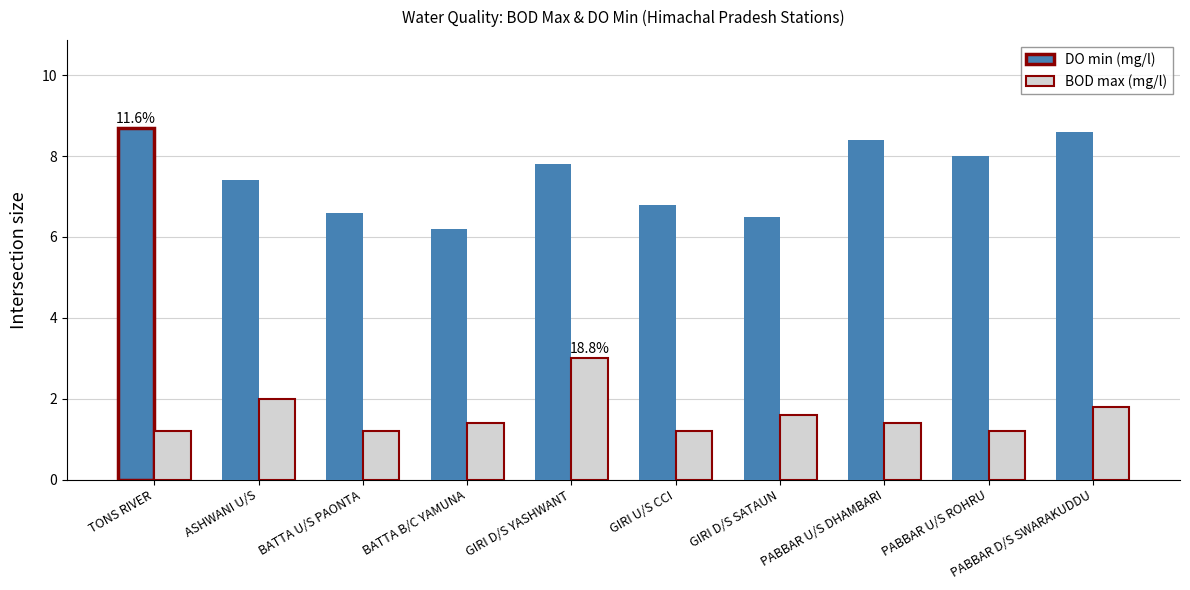

Which category has the highest value in the BOD max (mg/l) series?

GIRI D/S YASHWANT